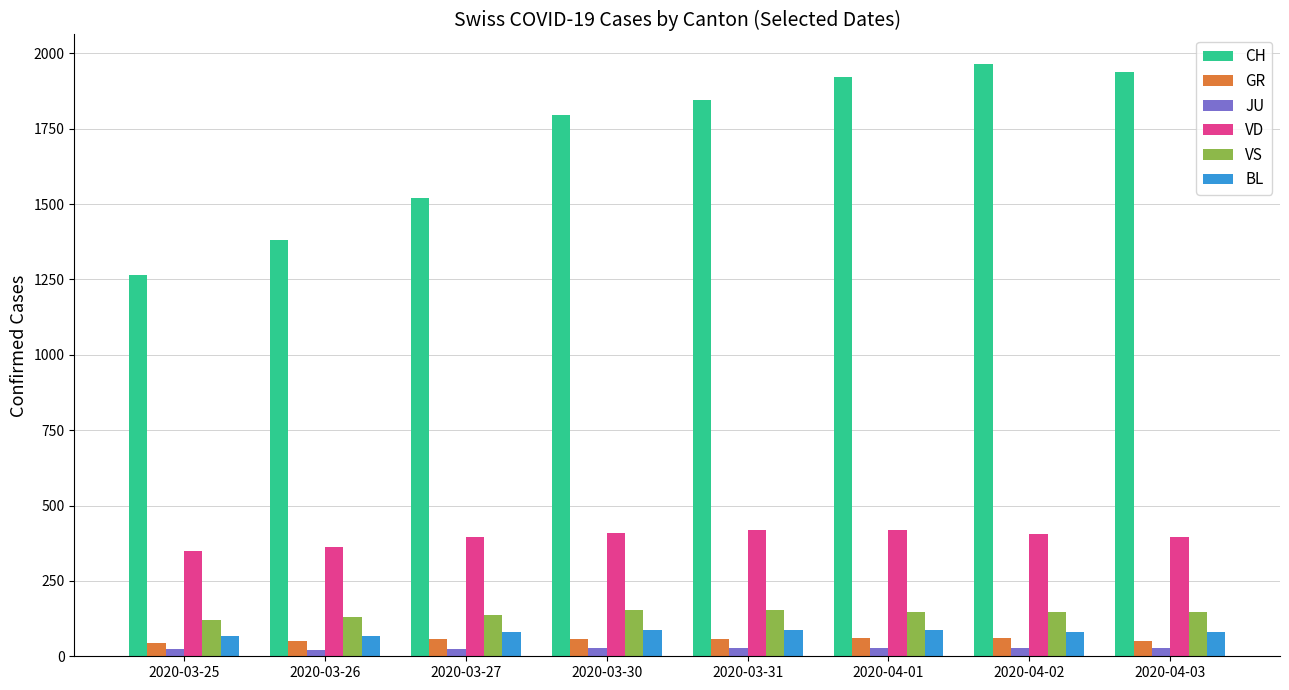

What value does the BL series have at 2020-03-27?

79